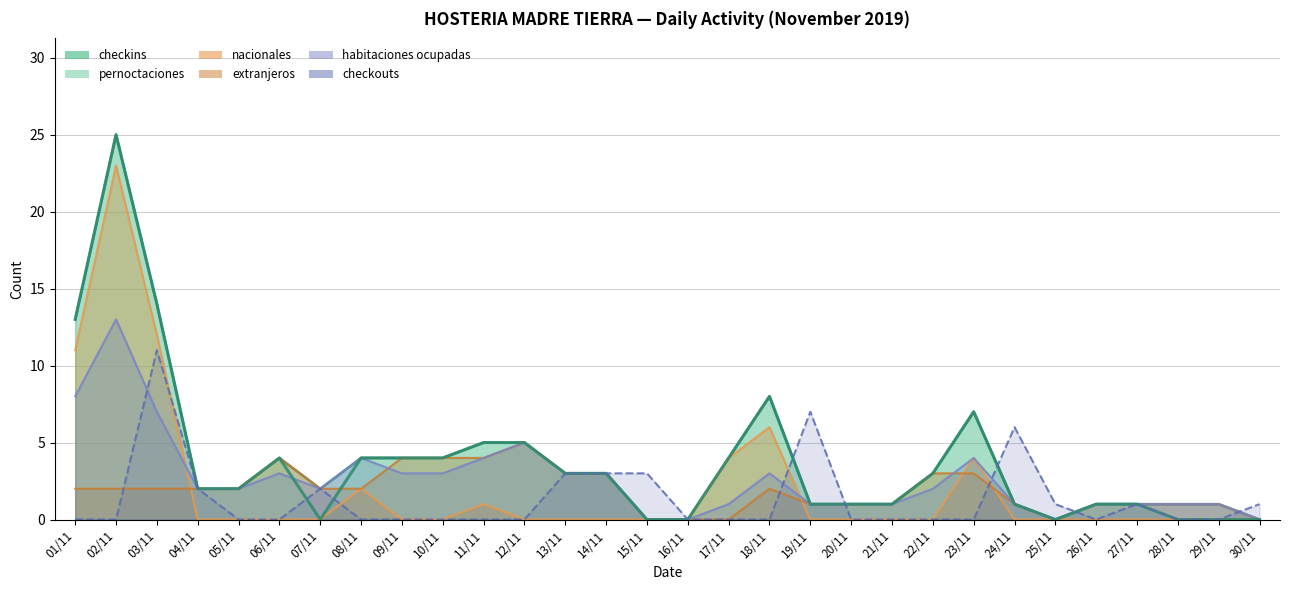

At which category does nacionales reach its first local peak?

02/11